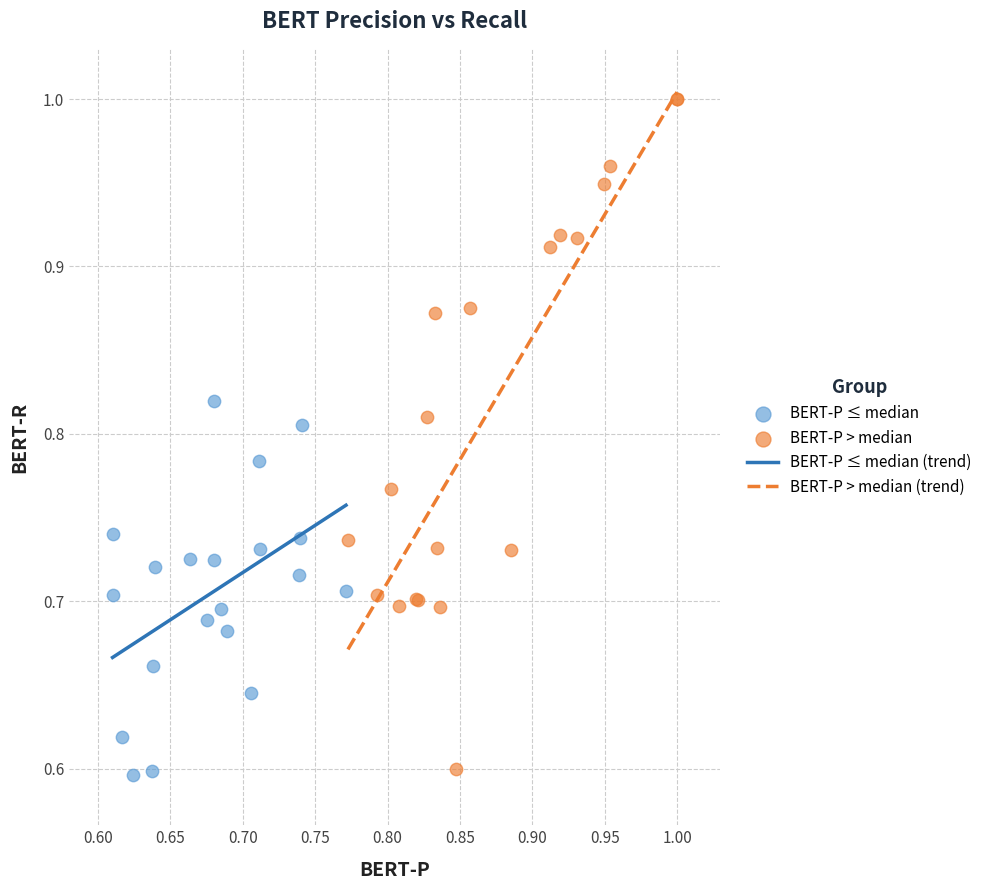

Which series reaches the maximum Y coordinate?

BERT-P > median